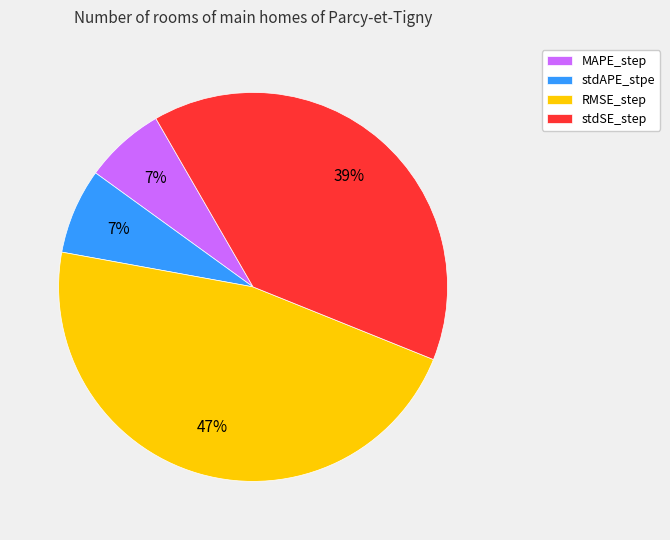

How many slices are in this pie chart?

4